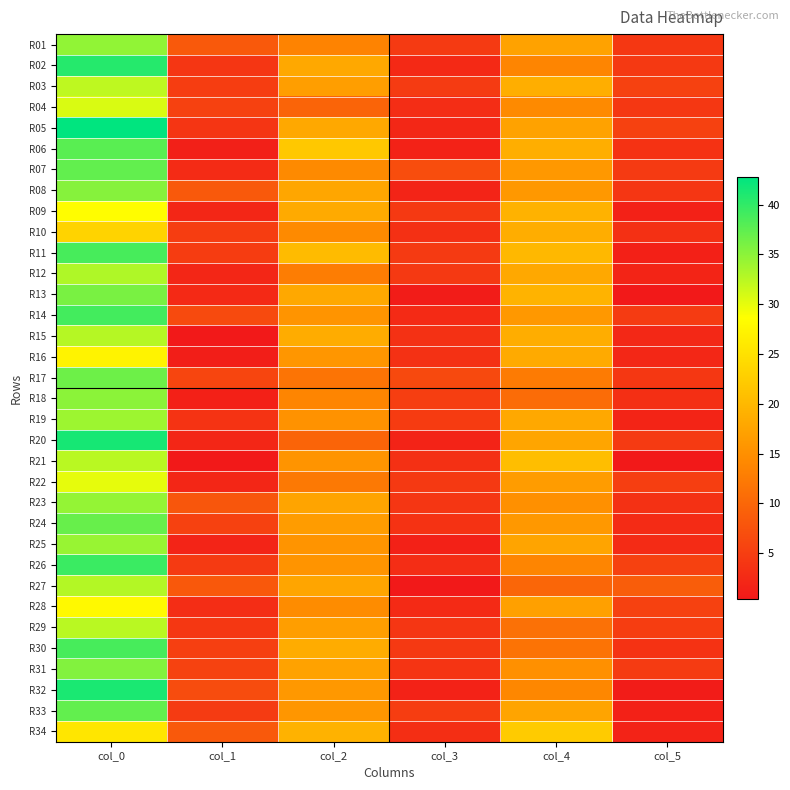

At which category does the chart reach its peak across all series?

col_0